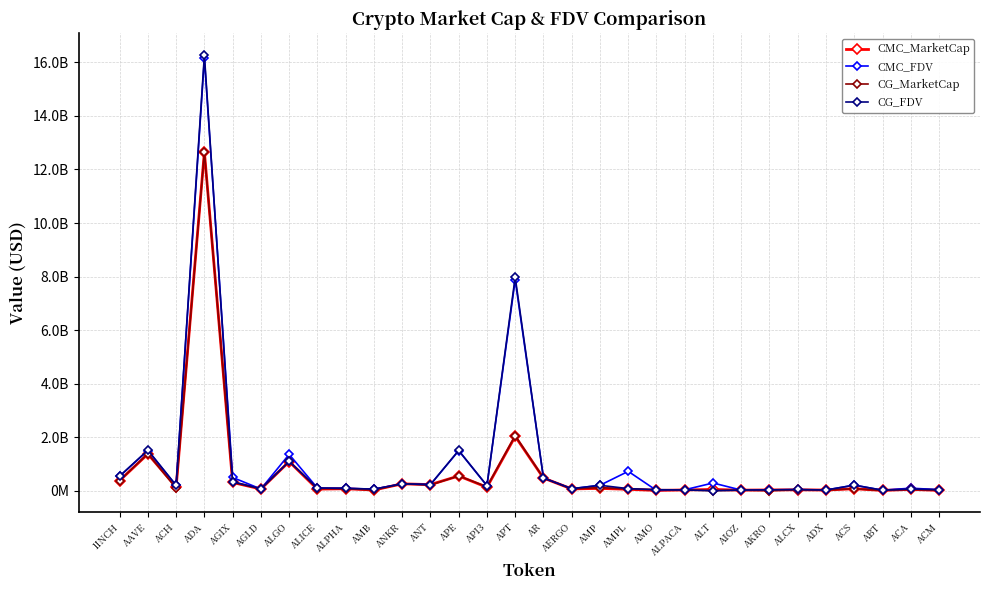

Reading left to right, extract all data points from this chart.

CMC_MarketCap: 1INCH=375927689.0	AAVE=1371657732.7	ACH=136955842.6	ADA=12656226946.2	AGIX=306318428.5	AGLD=62362507.6	ALGO=1085677150.3	ALICE=58297765.4	ALPHA=72073967.8	AMB=25730558.5	ANKR=256123705.8	ANT=227391462.0	APE=550482423.1	API3=128161302.4	APT=2029287285.6	AR=472271397.6	AERGO=65526378.5	AMP=85704121.5	AMPL=51683426.0	AMO=9452586.1	ALPACA=27330043.6	ALT=45754543.9	AIOZ=21255194.3	AKRO=26877610.6	ALCX=32537918.4	ADX=23321314.1	ACS=72964749.1	ABT=9593527.8	ACA=48407440.2	ACM=11245539.0
CMC_FDV: 1INCH=540002910.9	AAVE=1499677869.6	ACH=196480596.6	ADA=16148409140.8	AGIX=494163039.0	AGLD=62362507.6	ALGO=1356900252.4	ALICE=98407955.0	ALPHA=87681226.0	AMB=58725434.2	ANKR=256123705.8	ANT=227391462.0	APE=1493466514.6	API3=185852751.8	APT=7872787913.1	AR=476209615.1	AERGO=73625144.4	AMP=201828916.3	AMPL=722658170.7	AMO=10491875.7	ALPACA=34164210.9	ALT=287764440.0	AIOZ=22608196.0	AKRO=30431017.2	ALCX=37148762.1	ADX=24538844.2	ACS=207429541.9	ABT=18105715.0	ACA=93476973.5	ACM=37941880.8
CG_MarketCap: 1INCH=379113295.0	AAVE=1385409811.0	ACH=97814077.0	ADA=12639641365.0	AGIX=307895895.0	AGLD=69401526.0	ALGO=1095168615.0	ALICE=80508269.0	ALPHA=72788106.0	AMB=25877690.0	ANKR=256896296.0	ANT=212437057.0	APE=554179229.0	API3=145037906.0	APT=2055775874.0	AR=474538279.0	AERGO=65654577.0	AMP=114054276.0	AMPL=62911492.0	AMO=34190864.0	ALPACA=27314748.0	ALT=0.0	AIOZ=21386480.0	AKRO=607056.0	ALCX=32609884.0	ADX=23301469.0	ACS=73025054.0	ABT=9223325.0	ACA=48747702.0	ACM=11396613.0
CG_FDV: 1INCH=544578888.0	AAVE=1514702696.0	ACH=197856370.0	ADA=16272001946.0	AGIX=334040068.0	AGLD=69401526.0	ALGO=1095168621.0	ALICE=98688011.0	ALPHA=88550007.0	AMB=58060289.0	ANKR=256896296.0	ANT=229080190.0	APE=1503496001.0	API3=188539745.0	APT=7975257486.0	AR=474538279.0	AERGO=73769187.0	AMP=202078444.0	AMPL=76640377.0	AMO=37950069.0	ALPACA=27314748.0	ALT=0.0	AIOZ=22747688.0	AKRO=30352787.0	ALCX=45029365.0	ADX=24517963.0	ACS=207600844.0	ABT=17402499.0	ACA=60794898.0	ACM=38374694.0